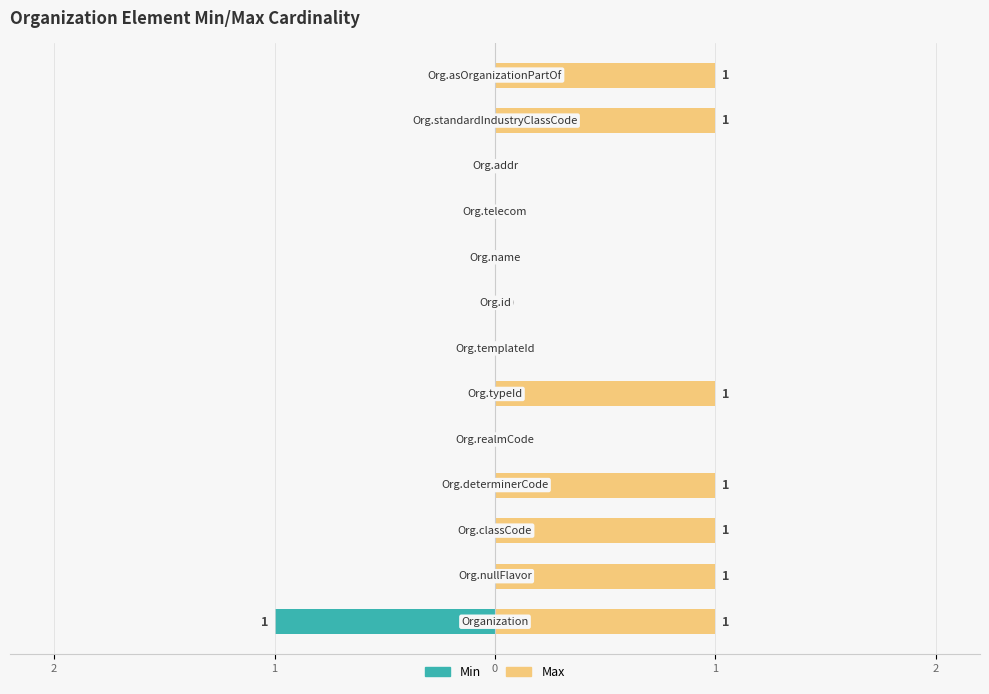

What is the difference between the second highest and minimum values in the Min series?

1